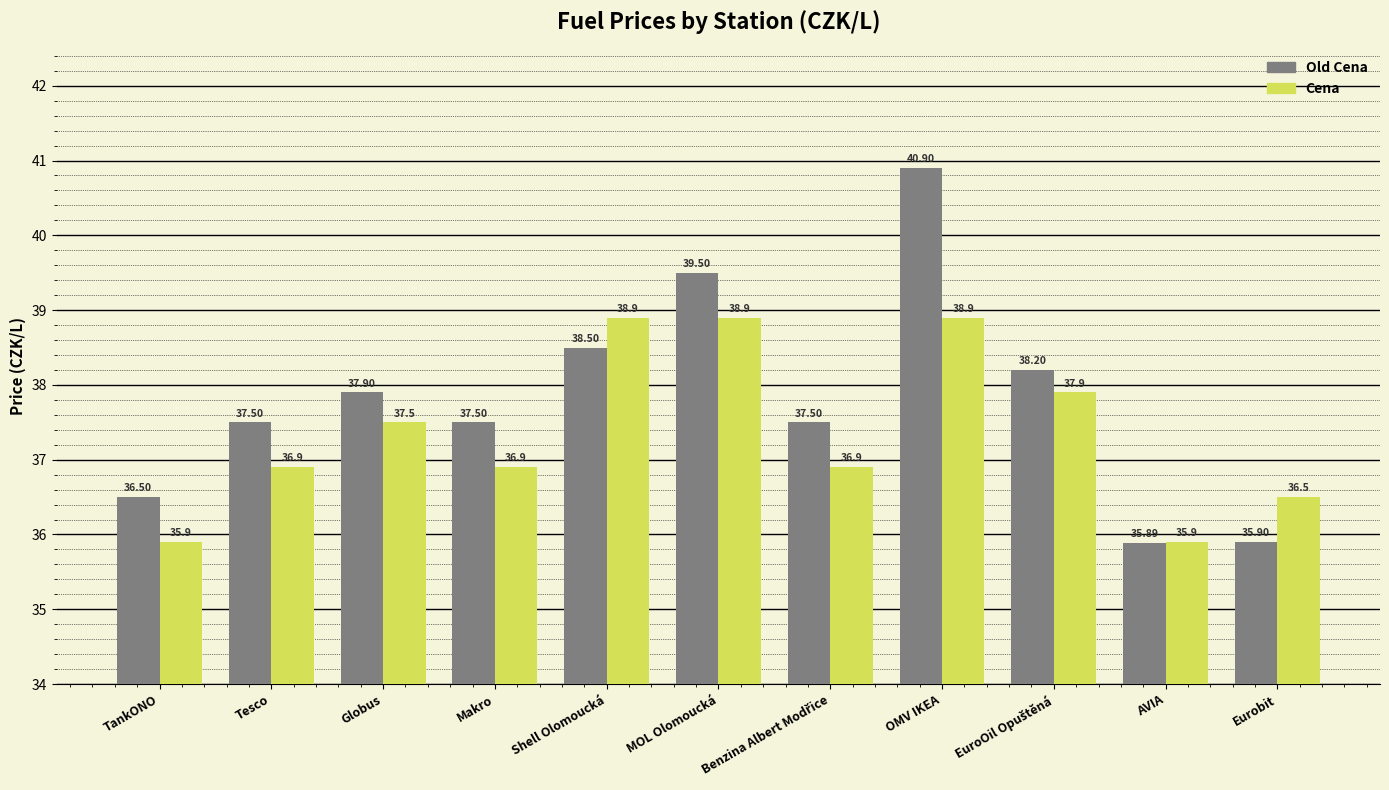

How many groups of bars are there?

11